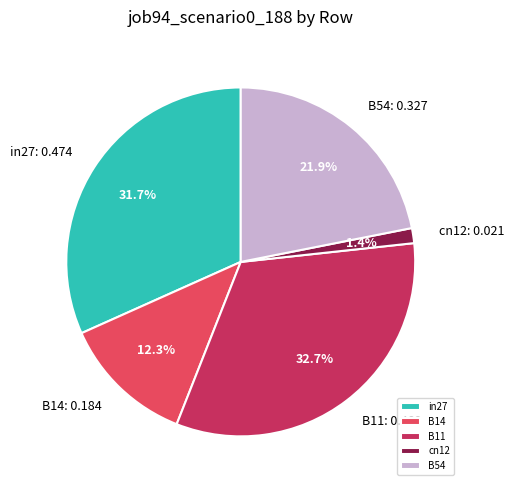

What percentage do B14 and B11 together represent?

45.0%